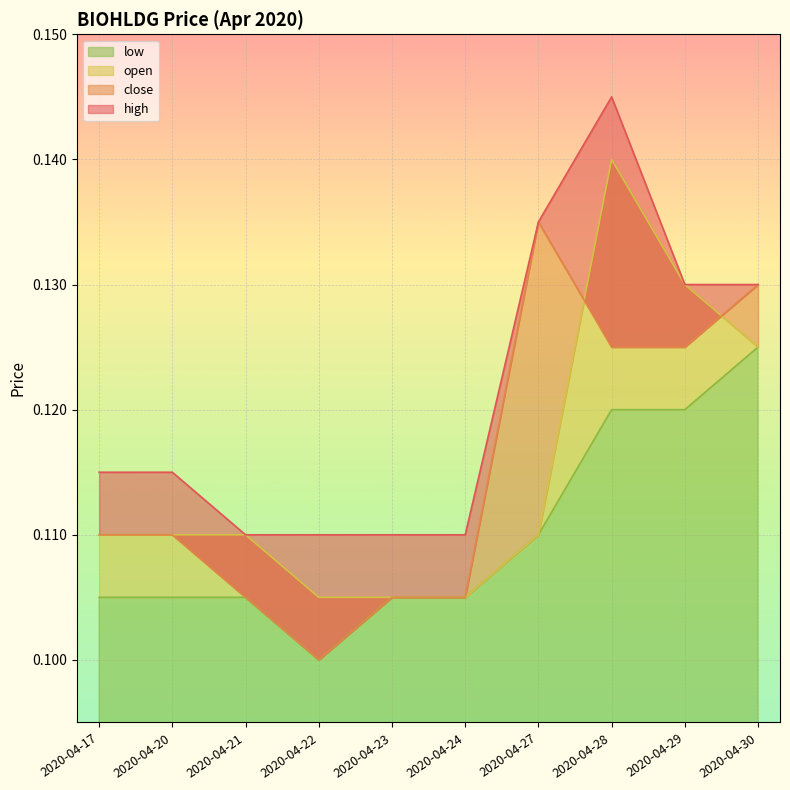

List the labels in order of close value, smallest first.

2020-04-22, 2020-04-21, 2020-04-23, 2020-04-24, 2020-04-17, 2020-04-20, 2020-04-28, 2020-04-29, 2020-04-30, 2020-04-27